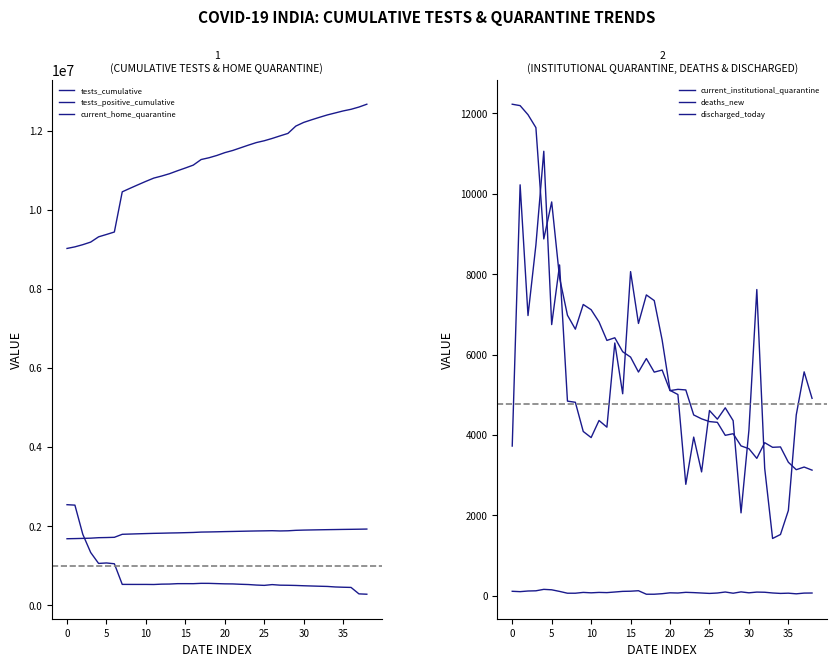

How many values in the tests_cumulative series are below 11377074?

19